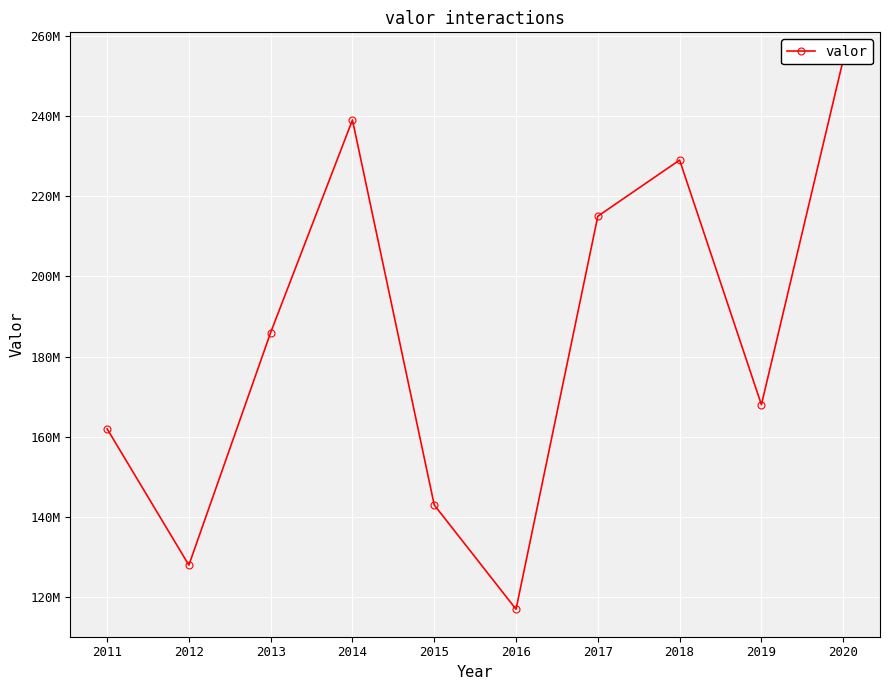

What is the difference between the maximum and second lowest values?

126000000